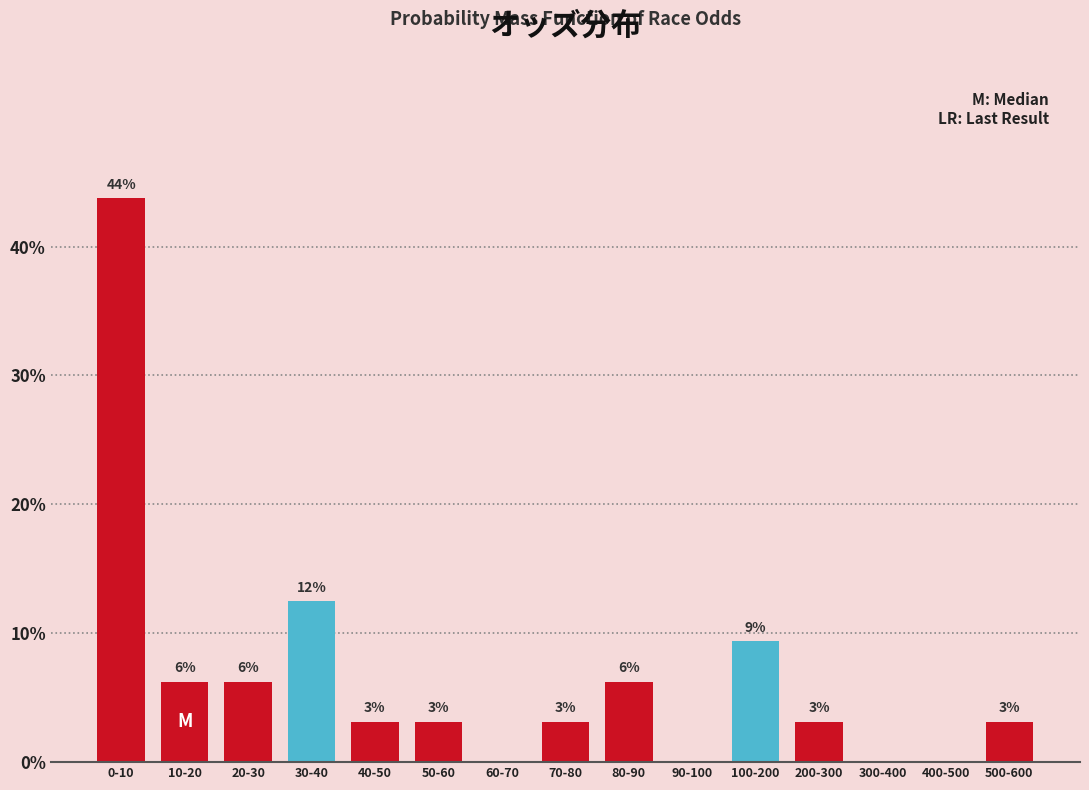

Are the bars horizontal?

No